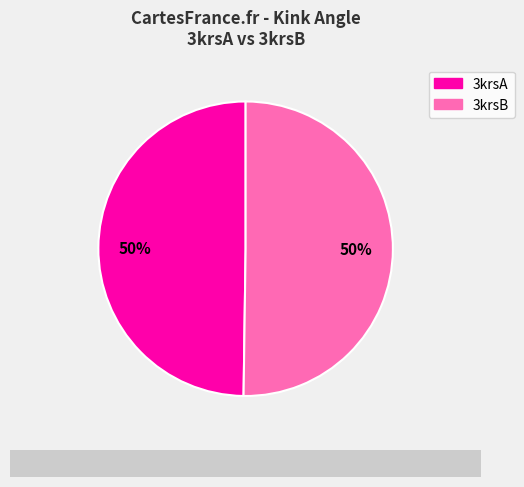

What percentage is the 3krsB slice, to the nearest percent?

50%